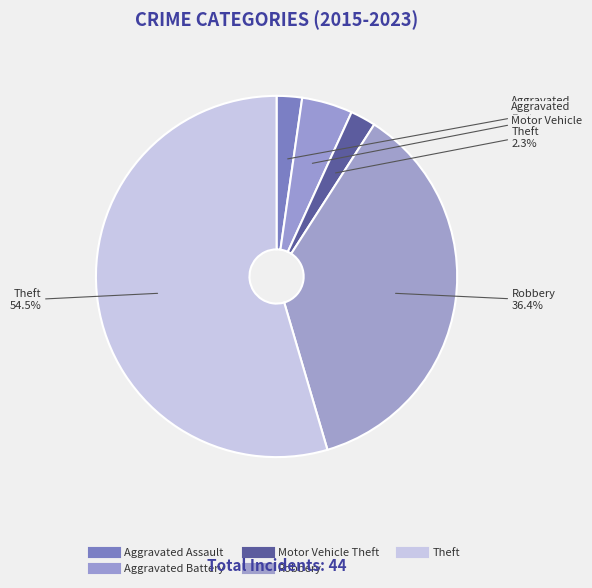

Which category has the biggest portion of the pie?

Theft